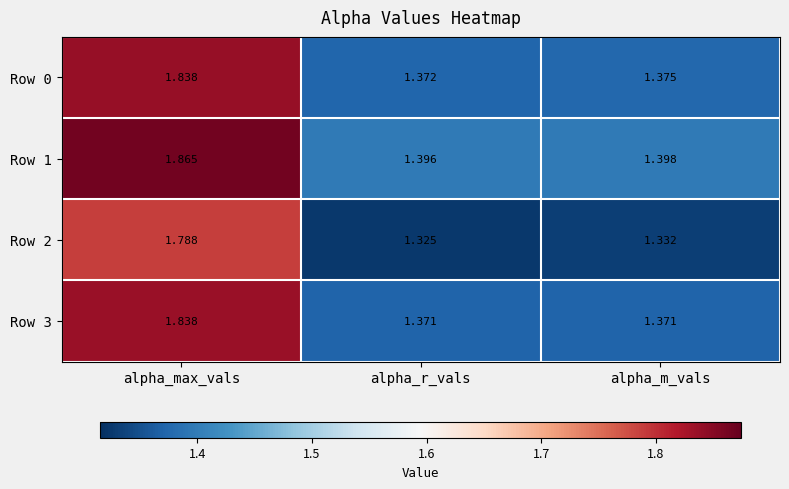

Rank the categories by Row 2 value from highest to lowest.

alpha_max_vals, alpha_m_vals, alpha_r_vals